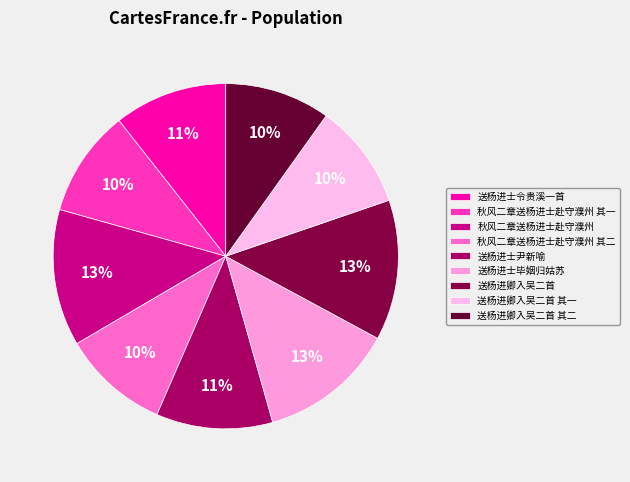

What is the total percentage of 送杨进士尹新喻 and 送杨进卿入吴二首 其一?

20.8%